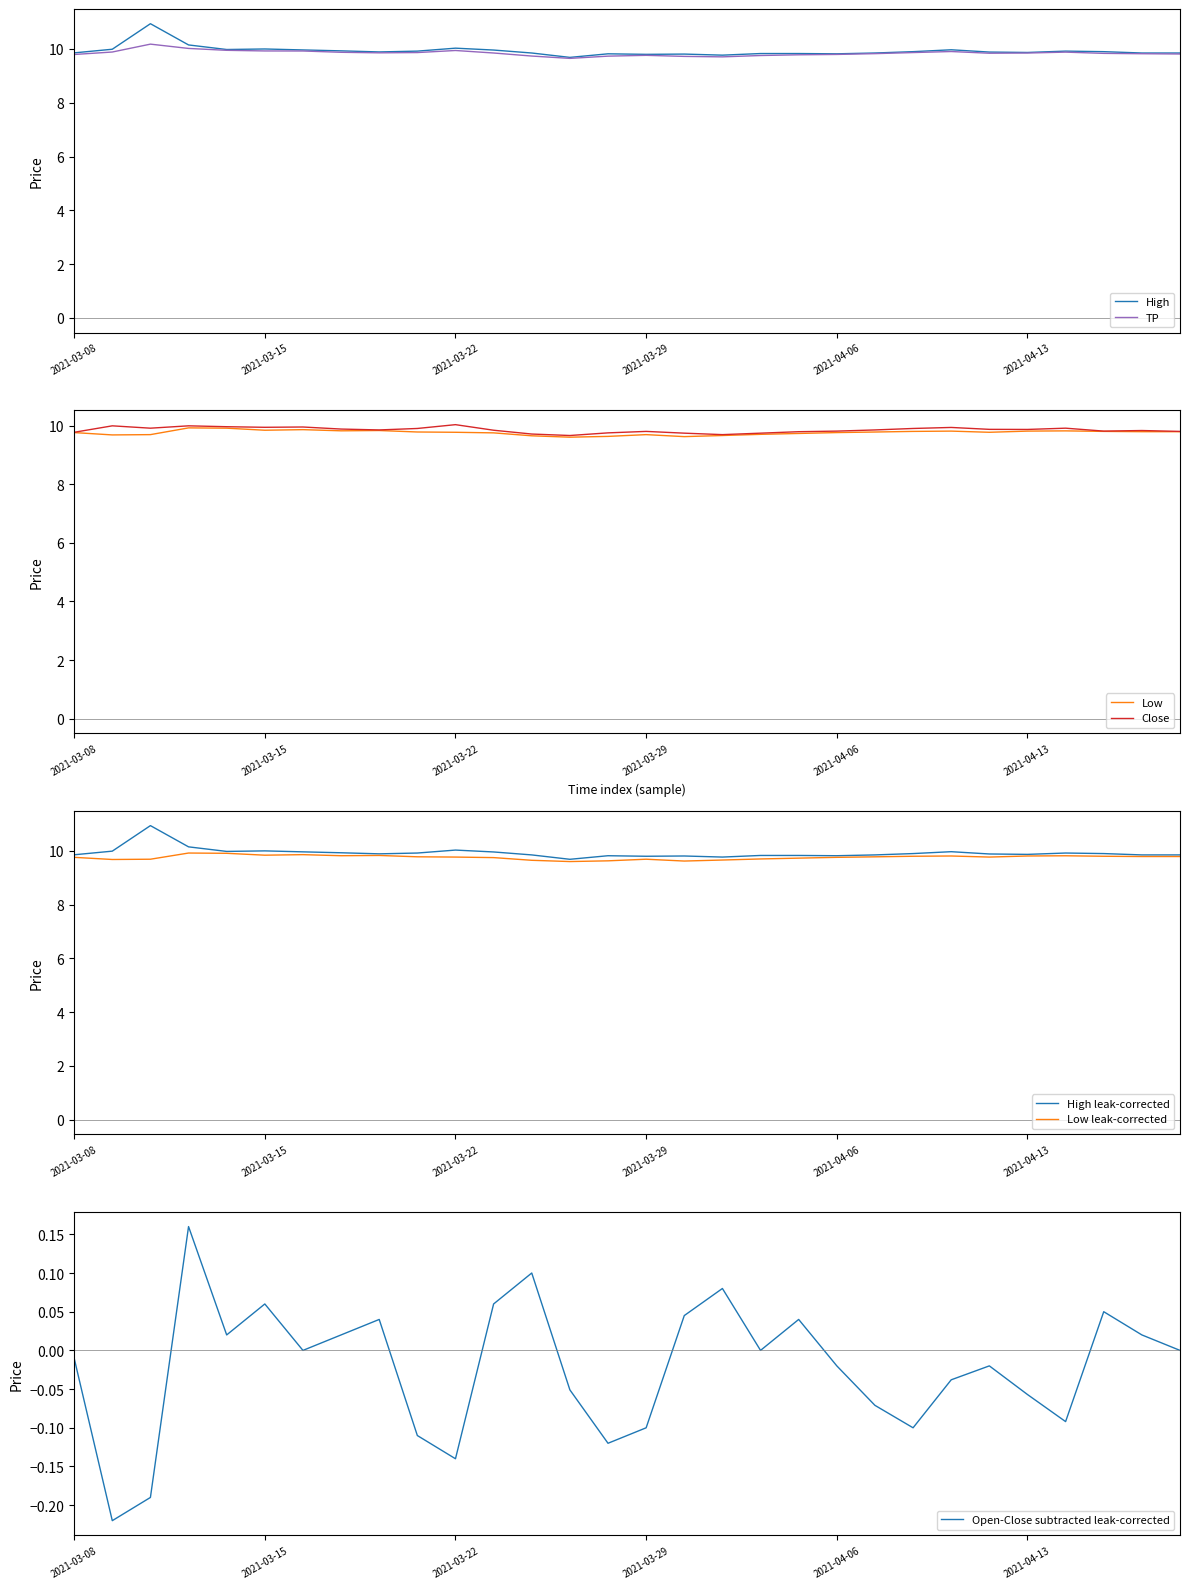

Which series has the widest spread of values?

High